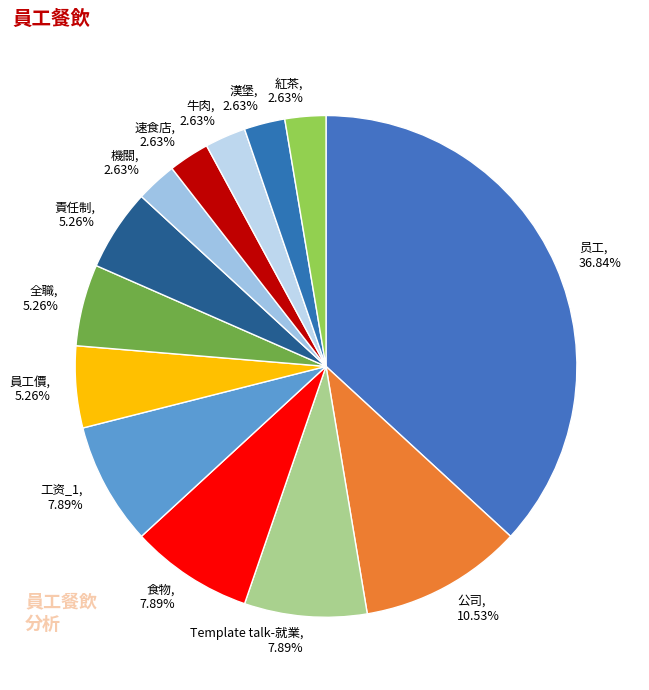

Is it true that 全職 is 5% of the pie?

True